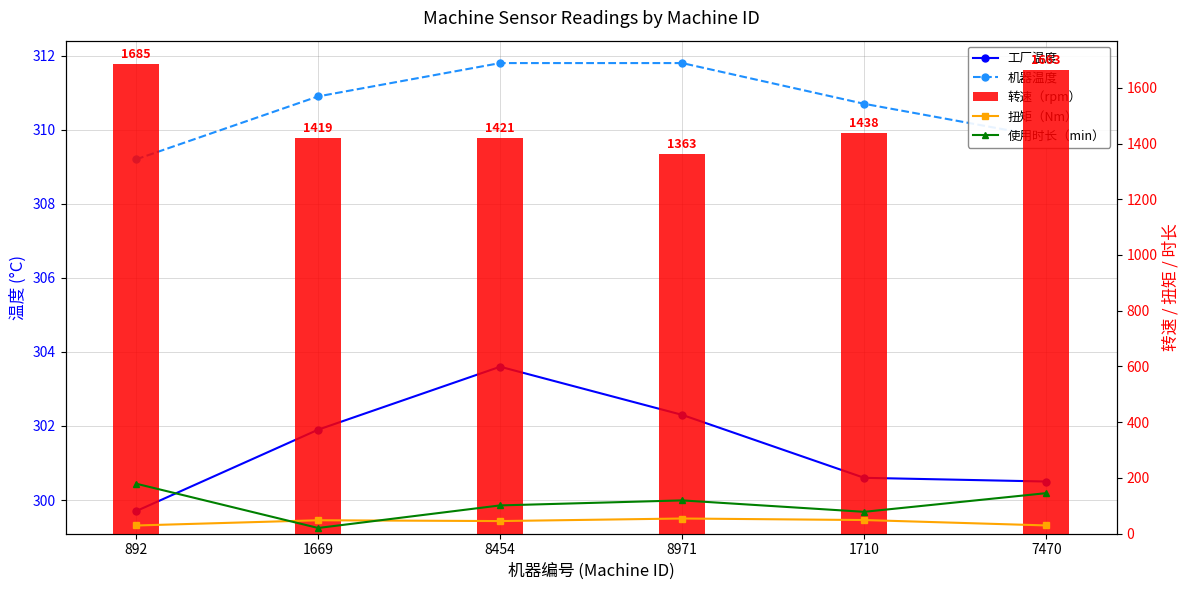

What is the sum of the 工厂温度 values at 1669 and 7470?

602.4